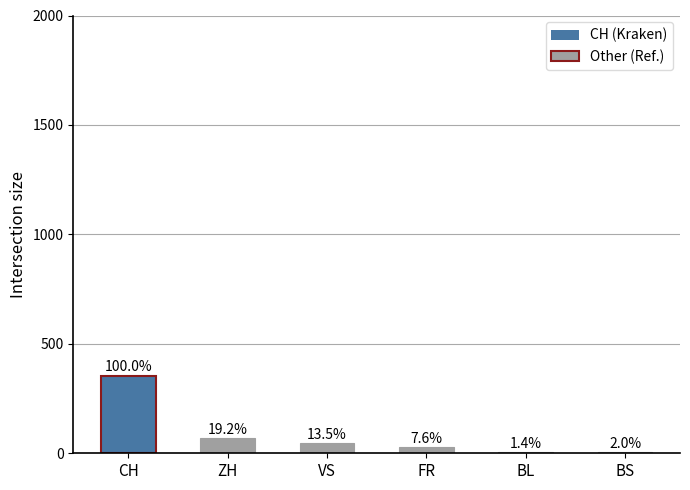

Which series has the largest total across all categories?

CH